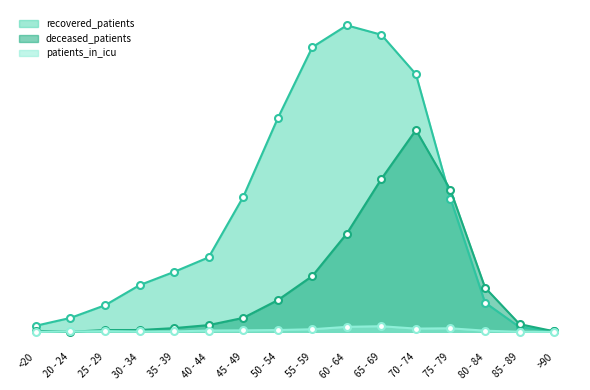

How many lines are shown in the chart?

3